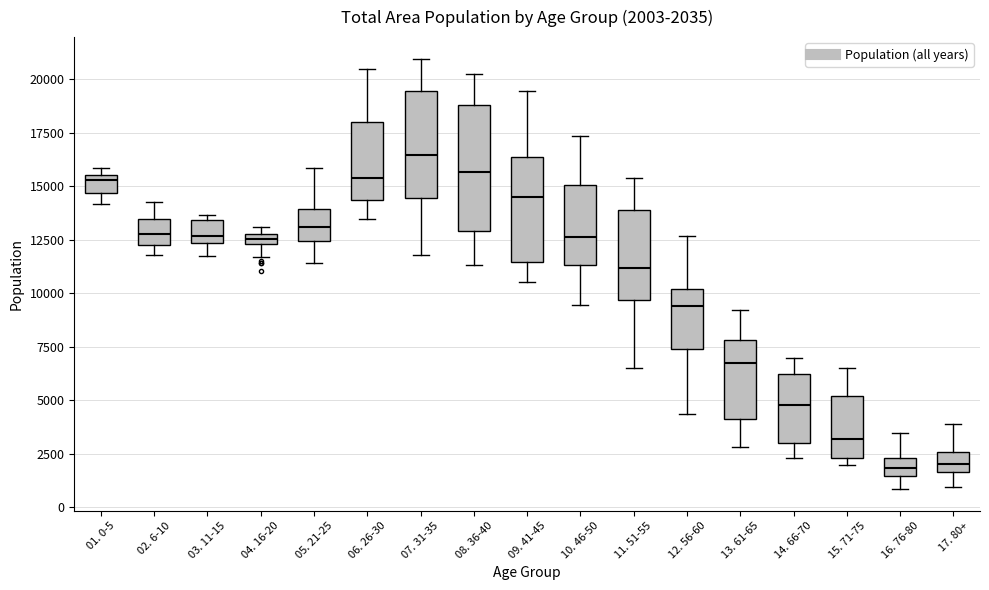

Which box is the tallest, from its lower edge to its upper edge?

08. 36-40